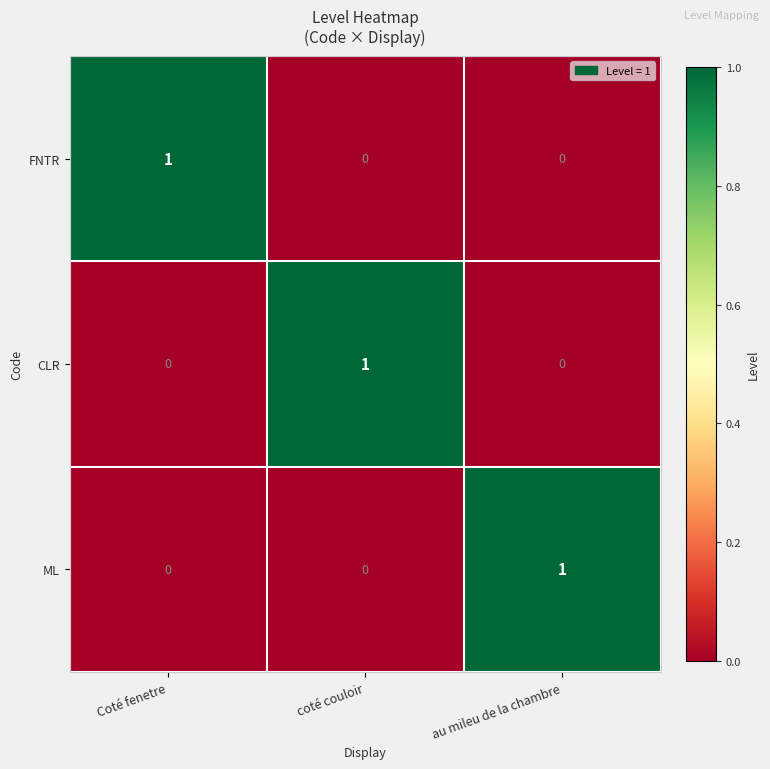

The value of ML at au mileu de la chambre is 1. True or false?

True